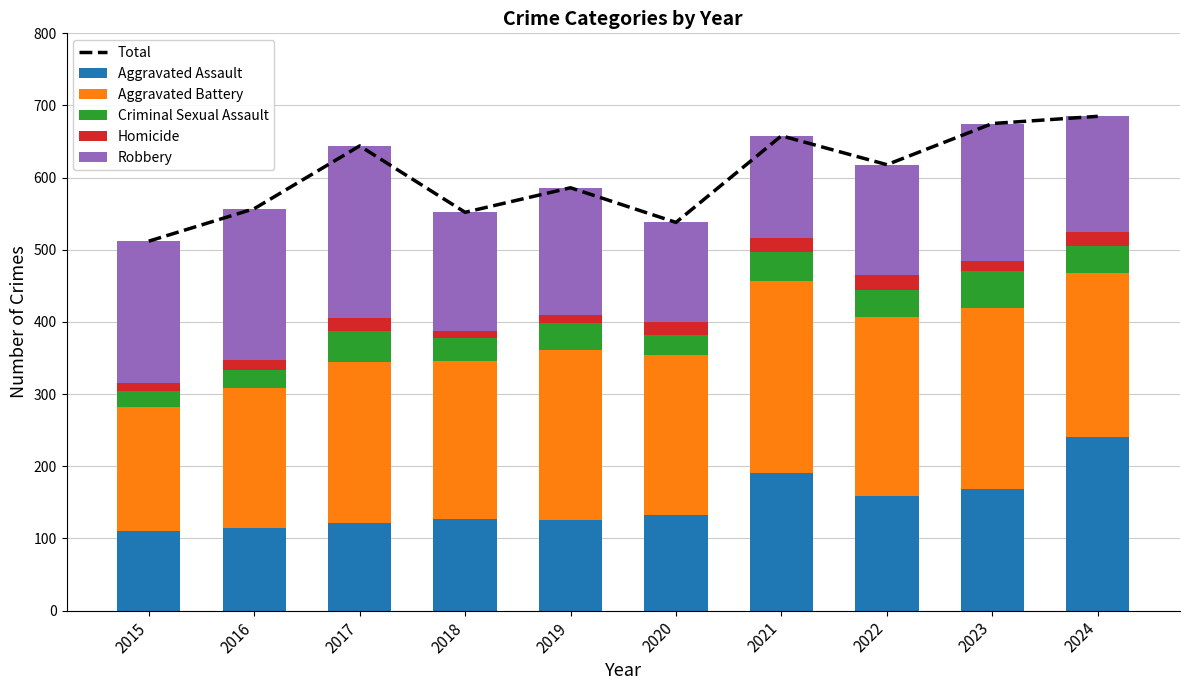

Between 2017 and 2021, which series saw the biggest shift?

Robbery